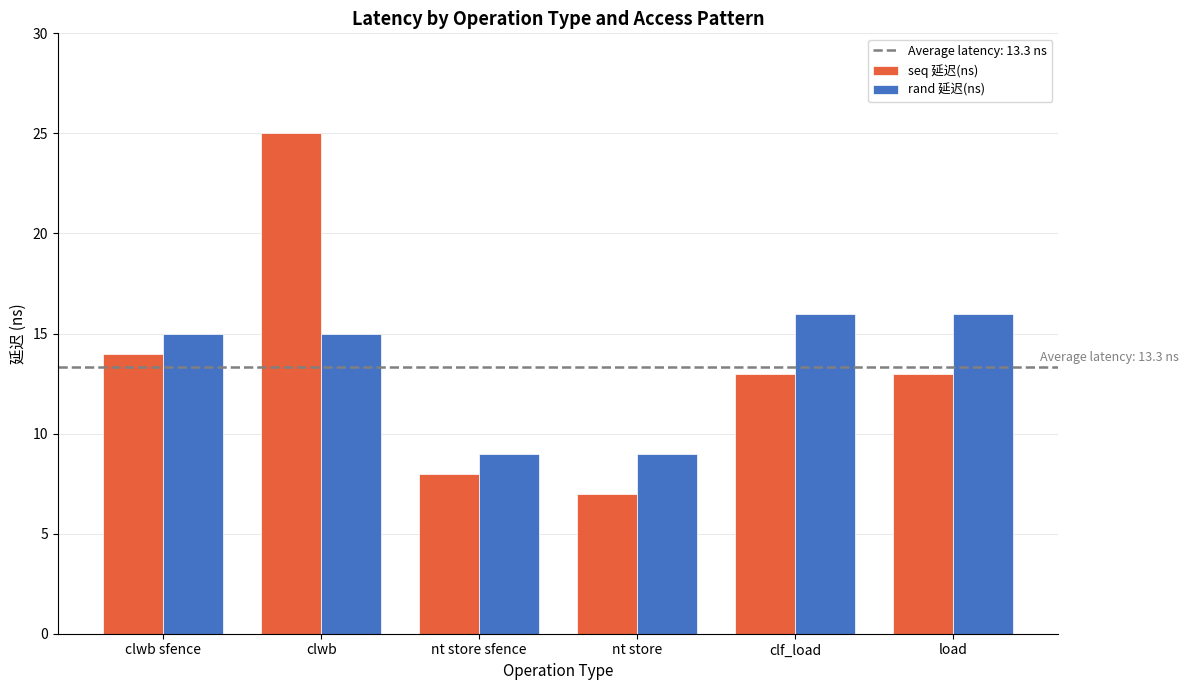

Read the rand 延迟(ns) value at load.

16